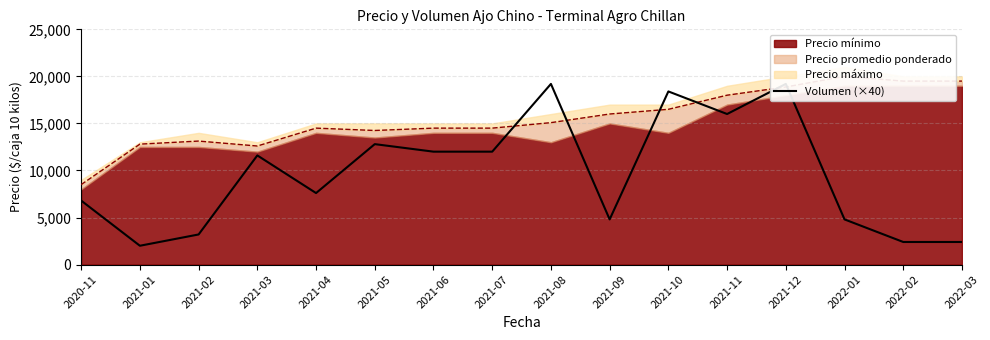

What is the label of the 2nd point from the right?

2022-02